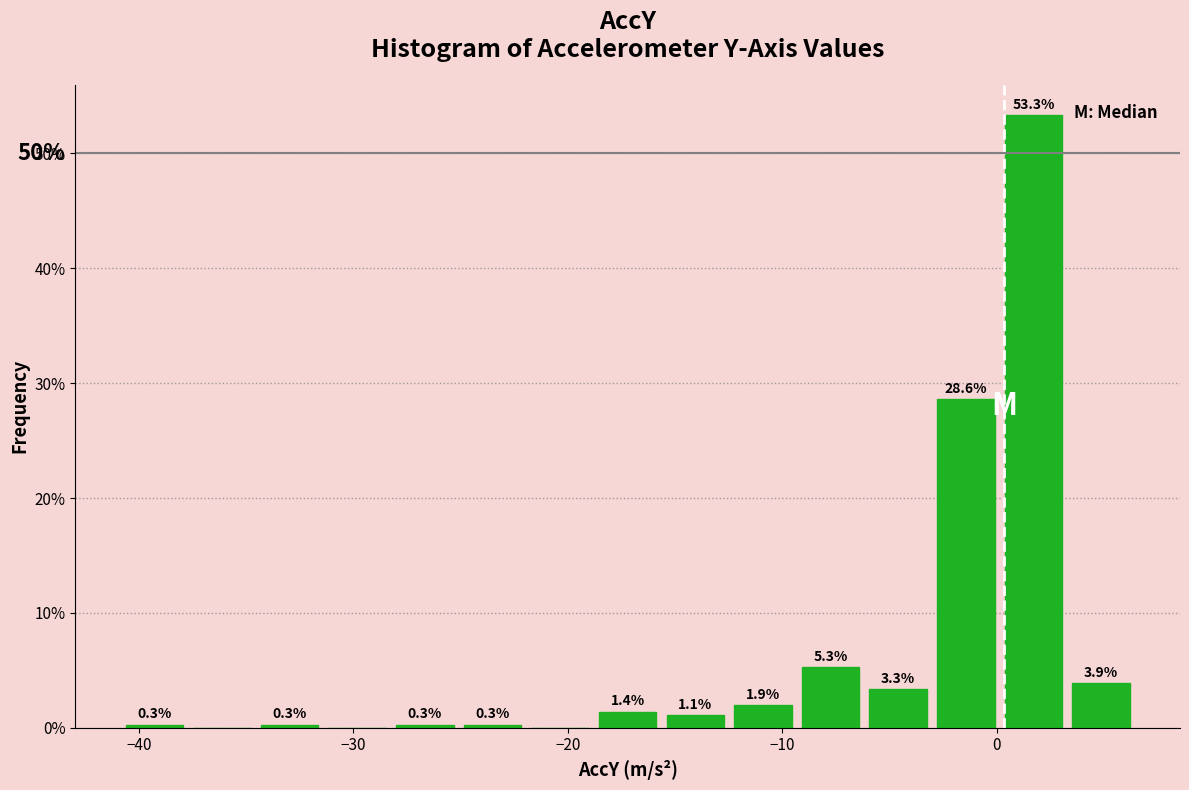

Read against the x-axis, roughly where is the centre of the tallest bar?

2